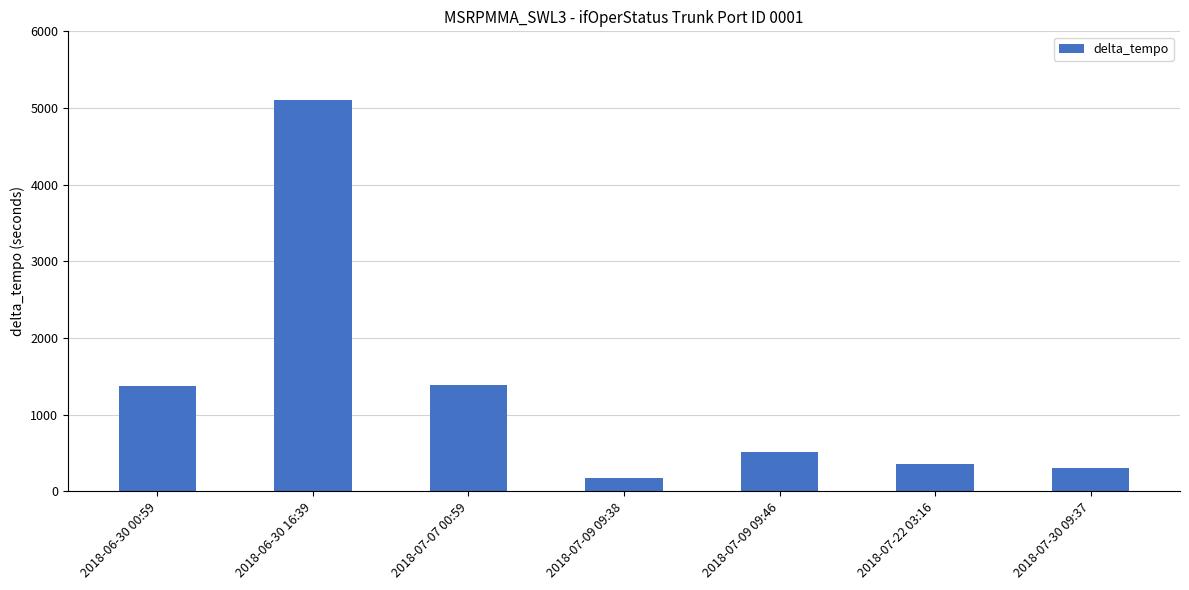

What position from the right is 2018-07-30 09:37?

1